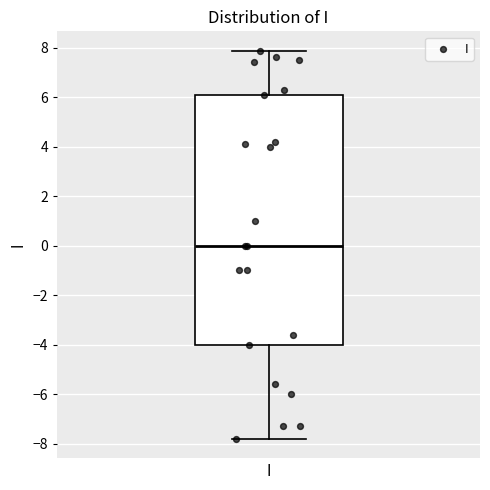

Read this box plot against the y-axis: the position of the median line, the range covered by the box, and the ends of both whiskers. The values are not printed on the chart, so give them approximately, as read against the axis.

median 0.0, box -4.0 to 6.2, whiskers -7.8 to 7.8